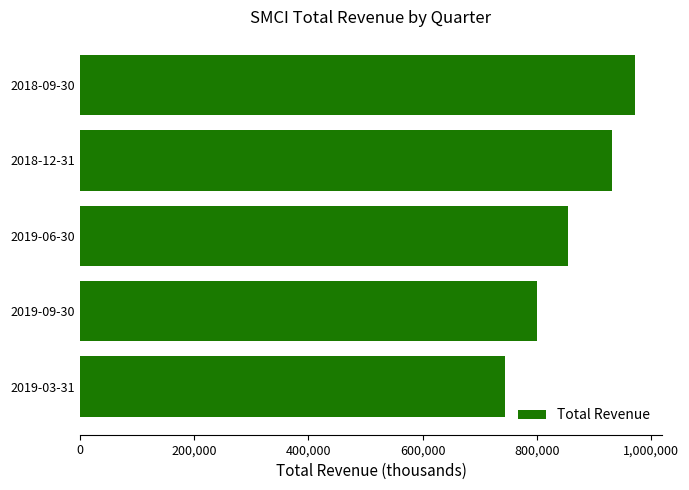

What is the difference between the second highest and second lowest values?

131700